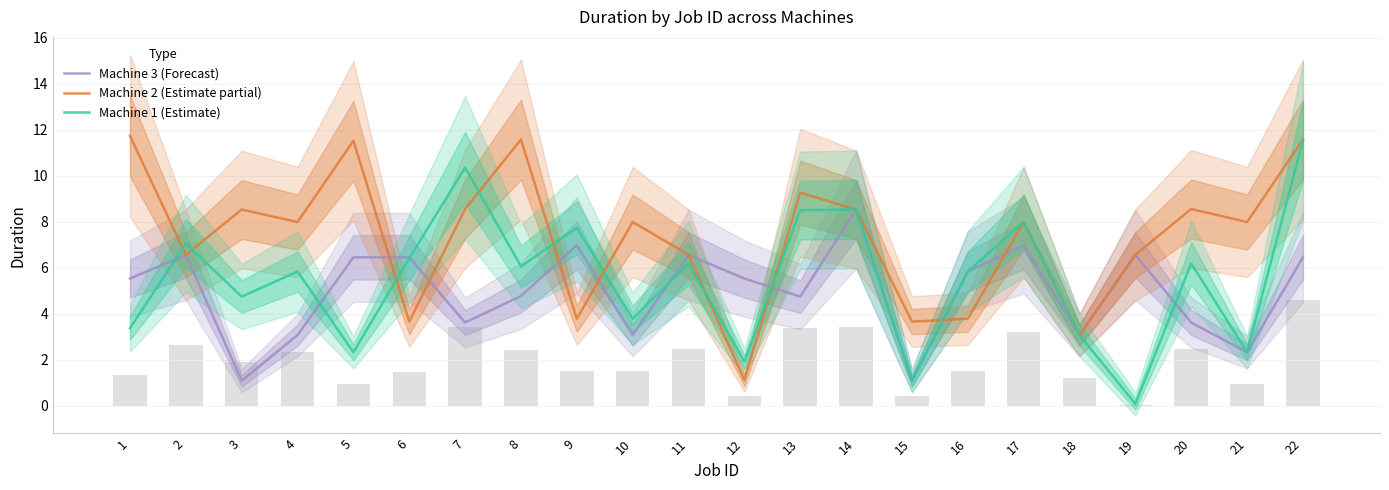

Between 6 and 22, which is larger?

6